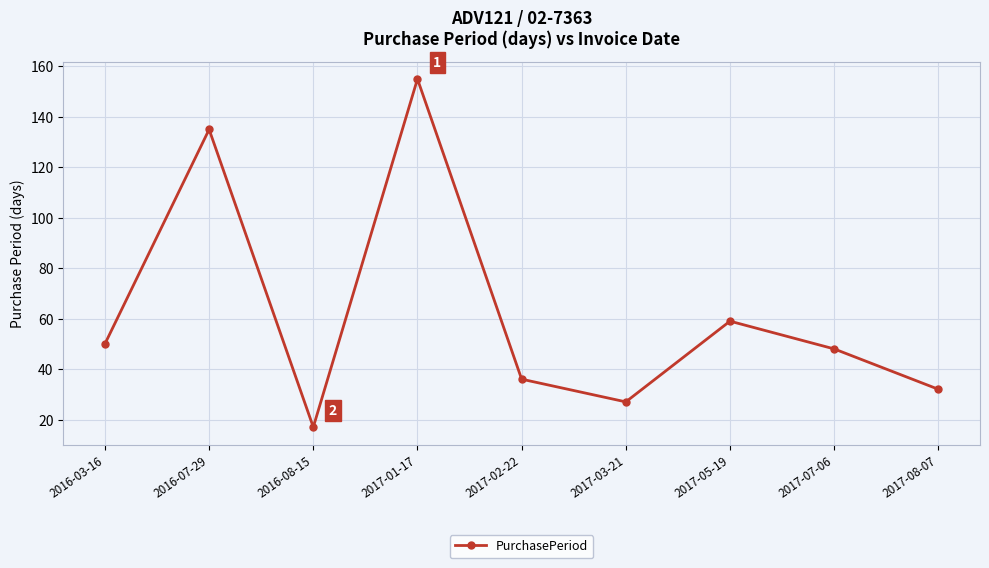

At which label does the data first exceed 48?

2016-03-16